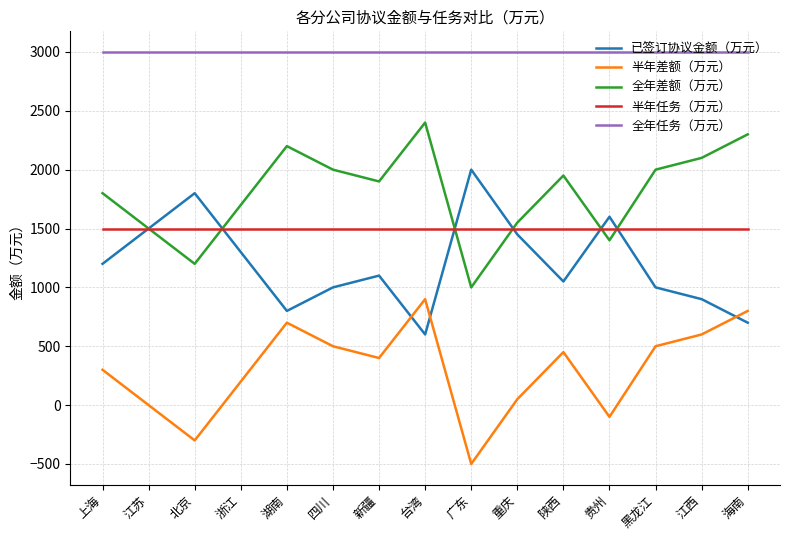

At 江西, list the series in order from largest to smallest.

全年任务（万元）, 全年差额（万元）, 半年任务（万元）, 已签订协议金额（万元）, 半年差额（万元）